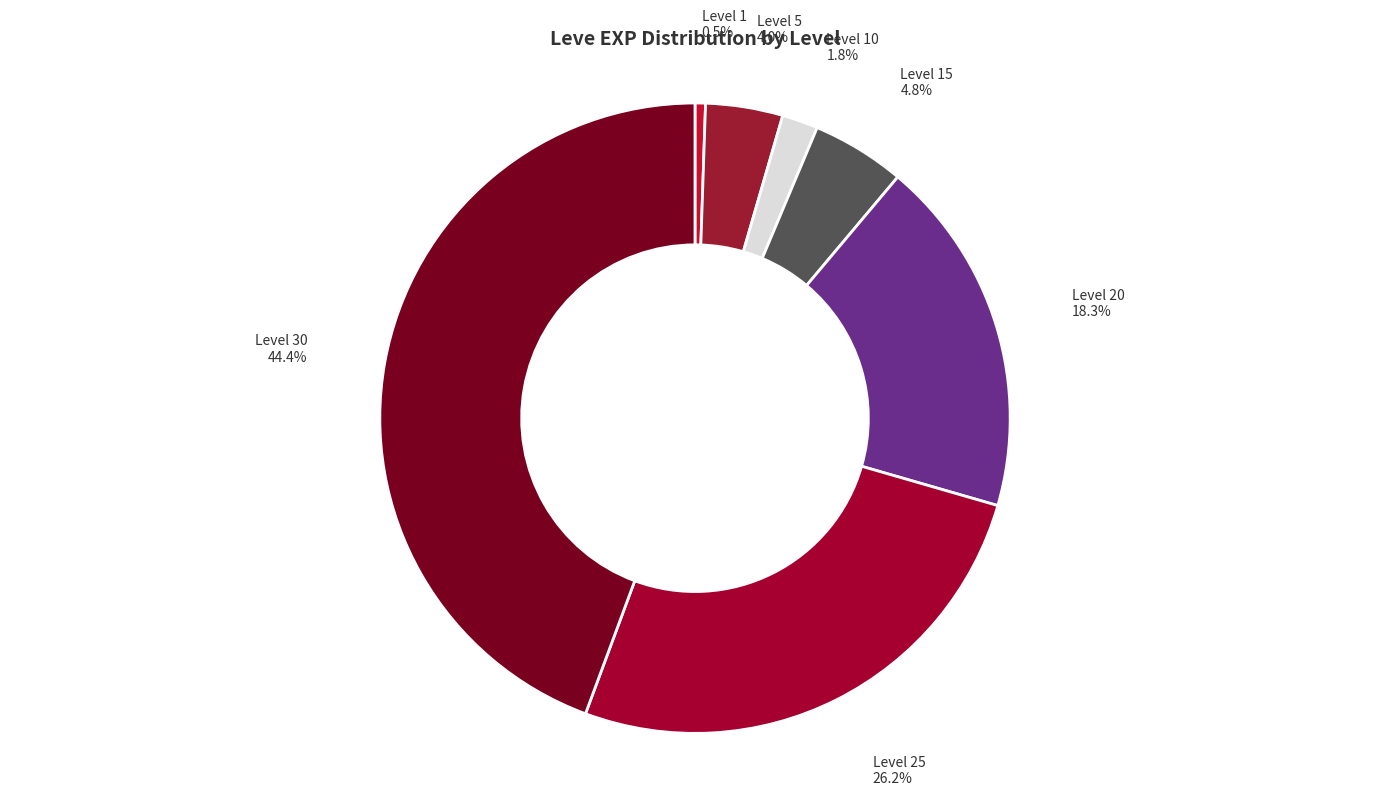

The Level 5 slice represents 15% of the pie. True or false?

False